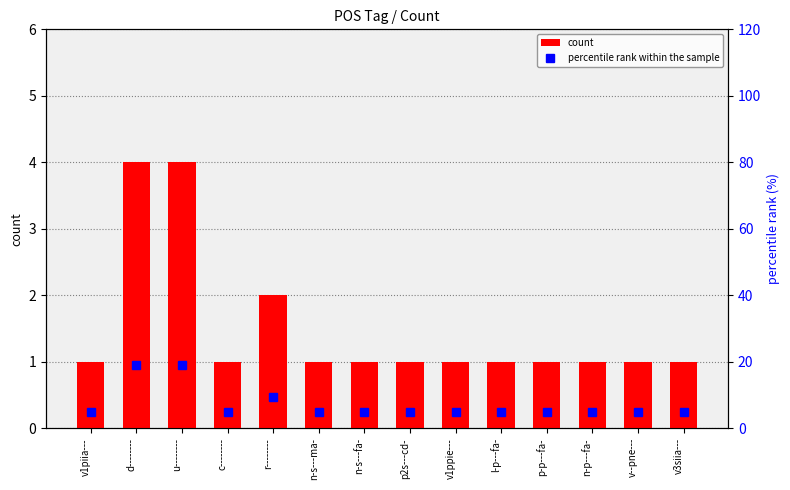

Reading left to right, extract all data points from this chart.

count: 1.0	4.0	4.0	1.0	2.0	1.0	1.0	1.0	1.0	1.0	1.0	1.0	1.0	1.0
percentile rank within the sample: 4.8	19.0	19.0	4.8	9.5	4.8	4.8	4.8	4.8	4.8	4.8	4.8	4.8	4.8